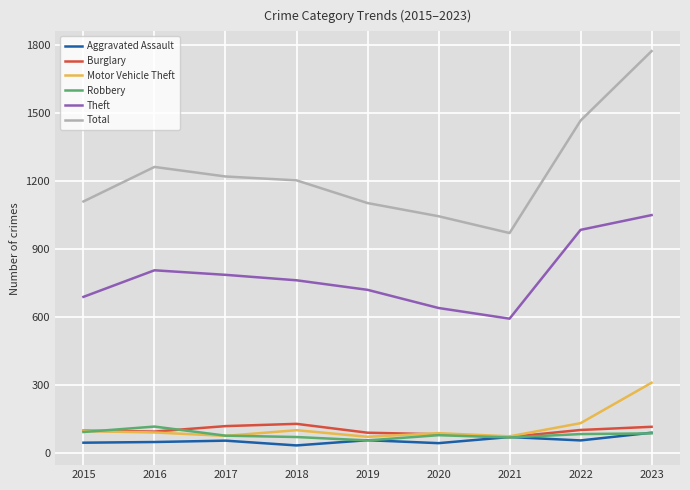

The Total series shows 1202 at 2018. True or false?

True